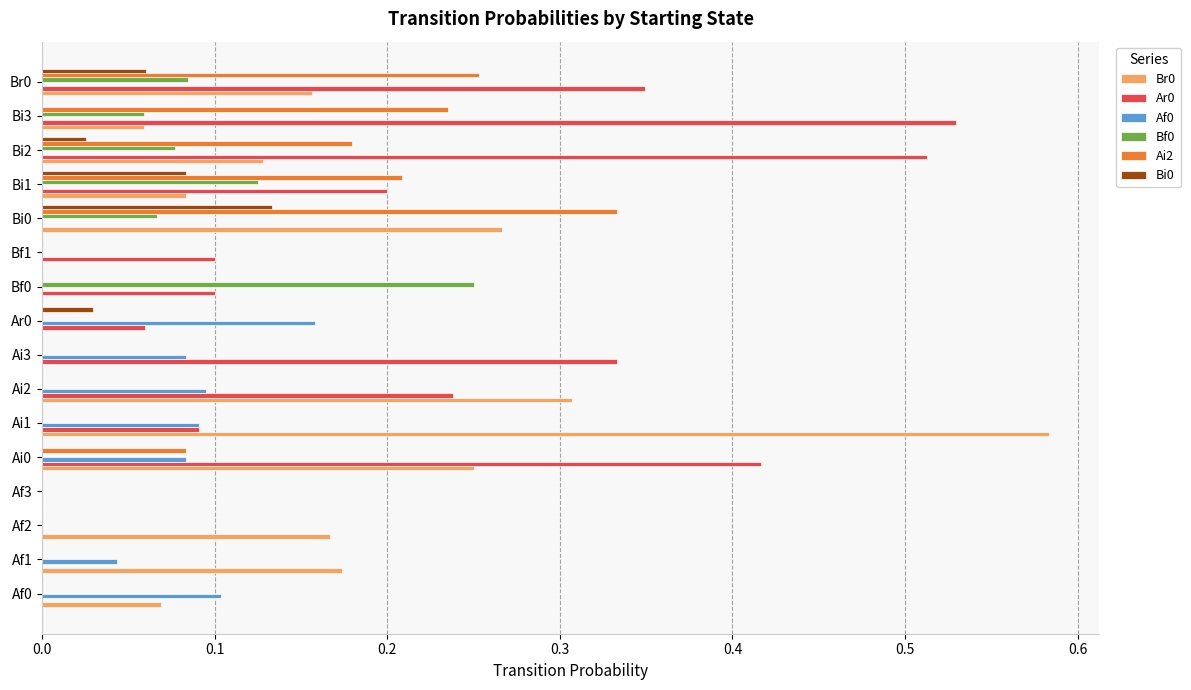

What is the total value across all series at Ai1?

0.8